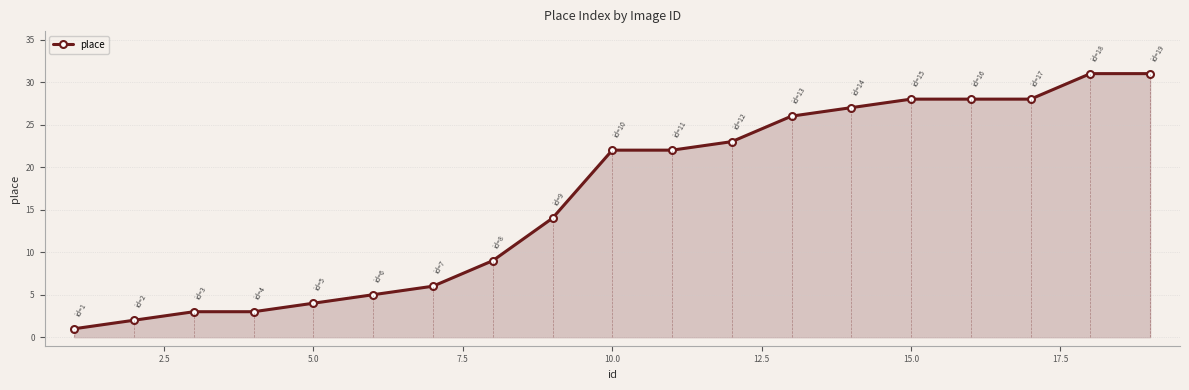

What is the sum of all values?

313